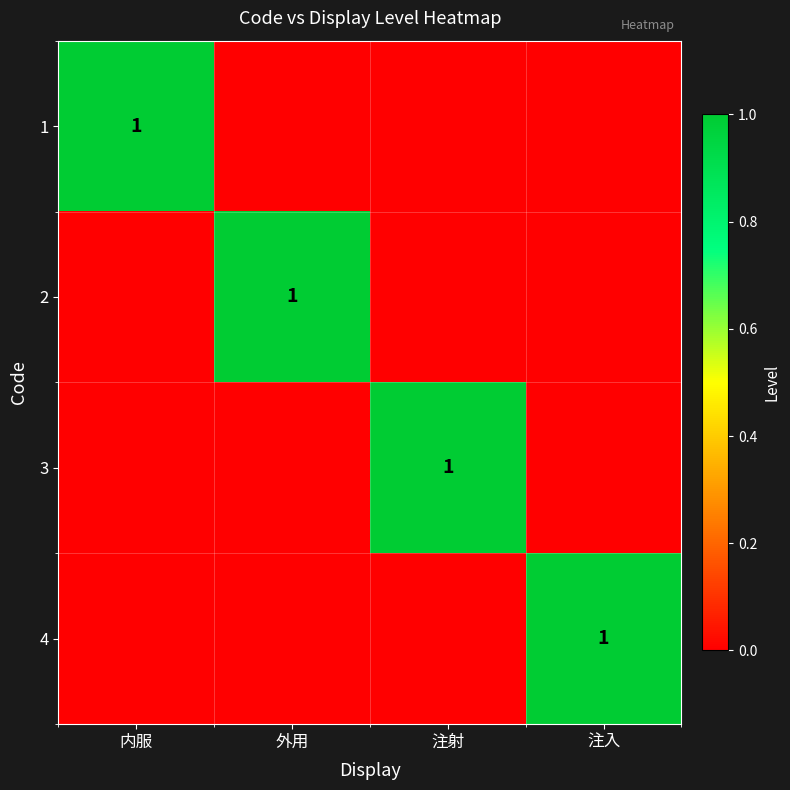

What is the total value across all series at 外用?

1